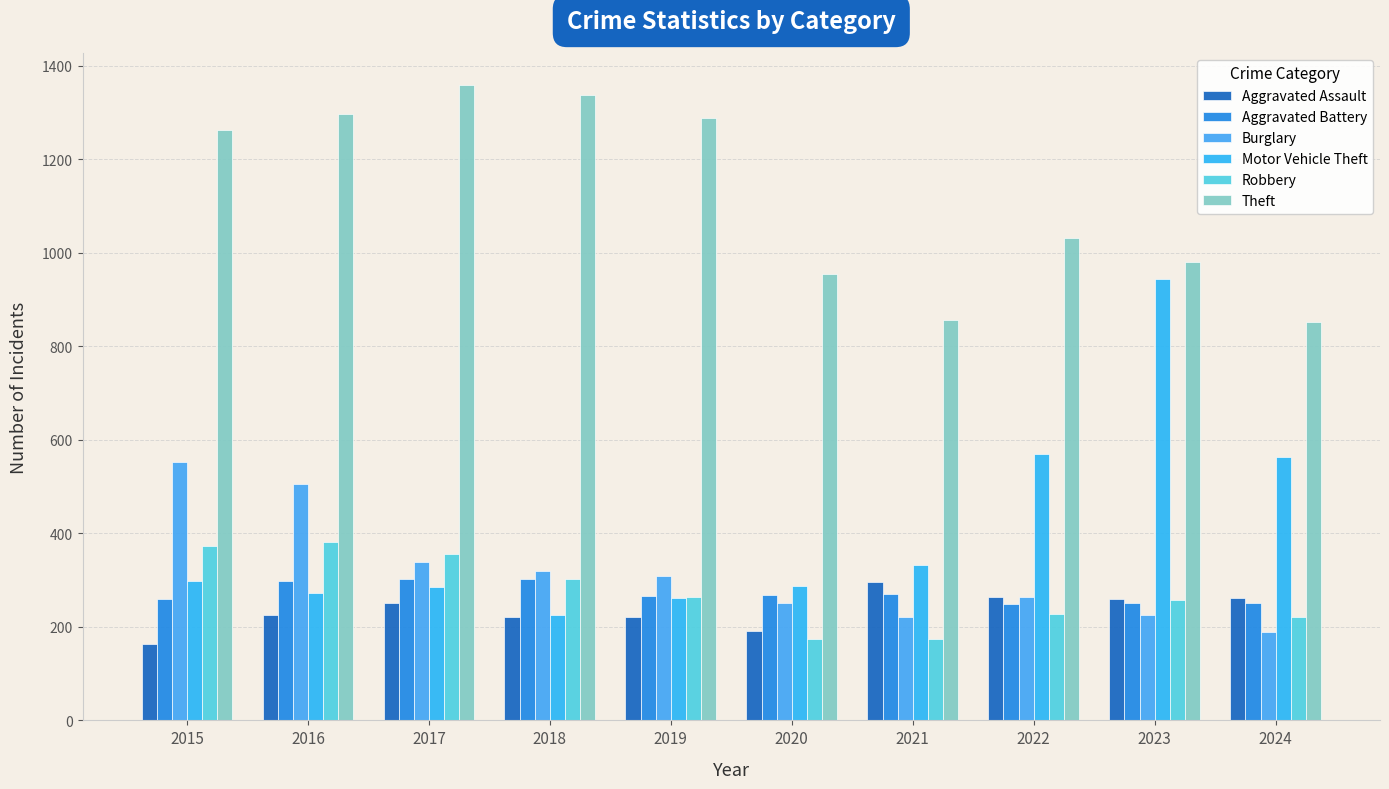

At which label does Aggravated Battery first exceed 268?

2016